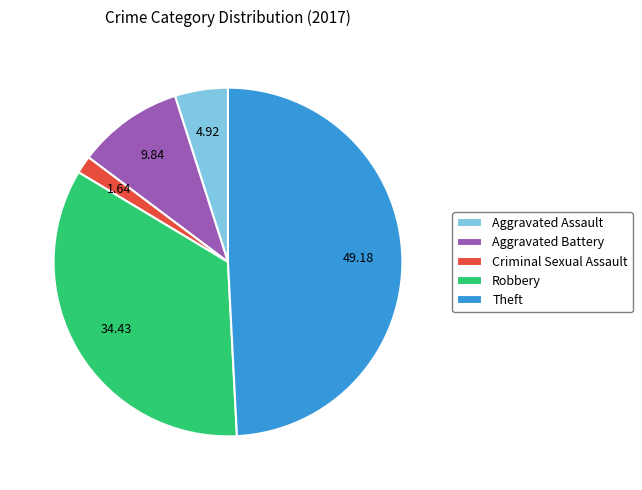

Do Robbery and Aggravated Battery together represent more than half of the pie?

No